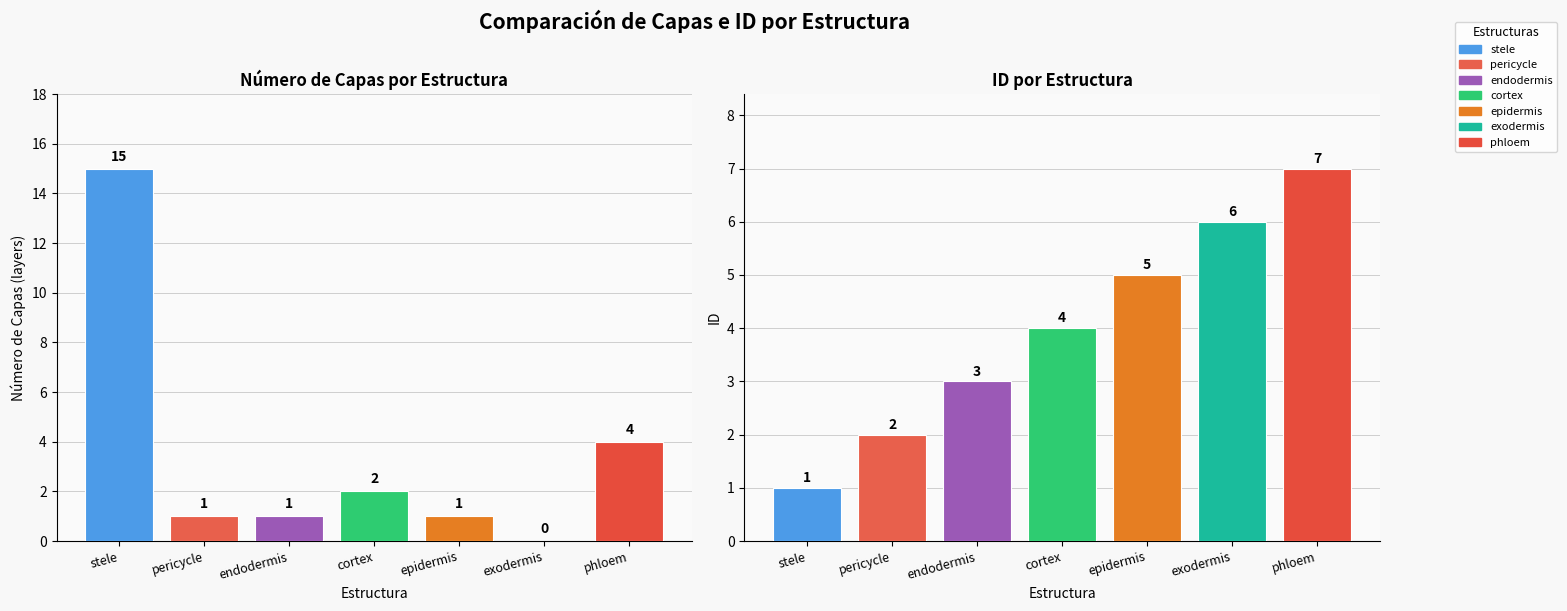

What is the value of the layers bar at the 3rd from the left?

1